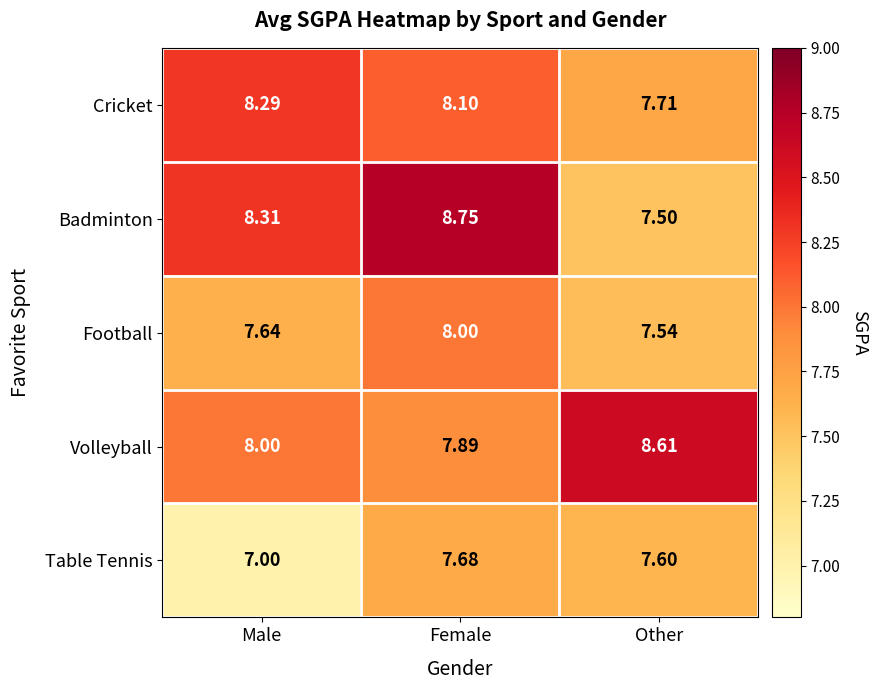

Is the value of Table Tennis at Other greater than the value of Badminton at Female?

No